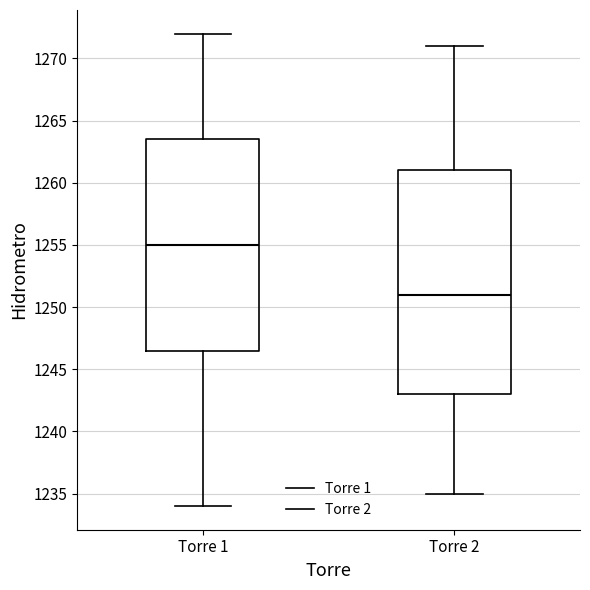

Where is the upper edge of the box for Torre 1 on the y-axis? The values are not printed on the chart, so give them approximately, as read against the axis.

1263.5